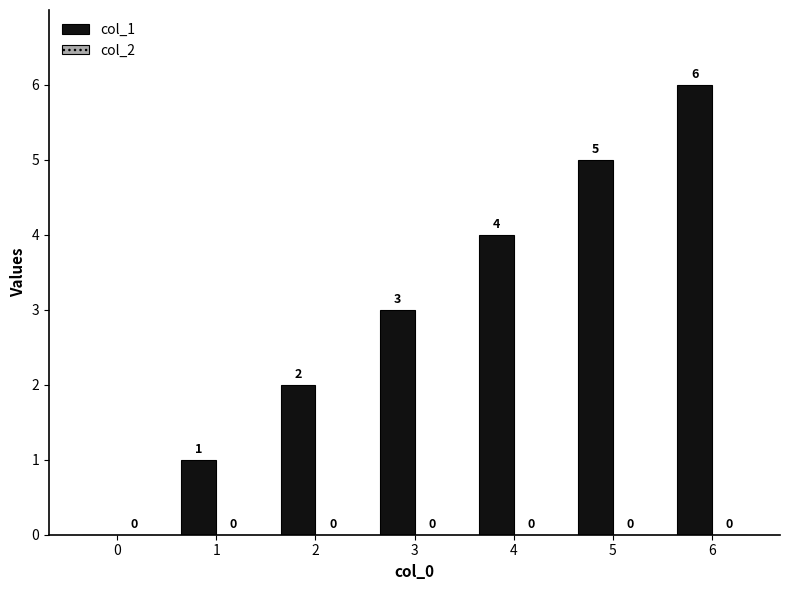

What is the sum of all values?

21